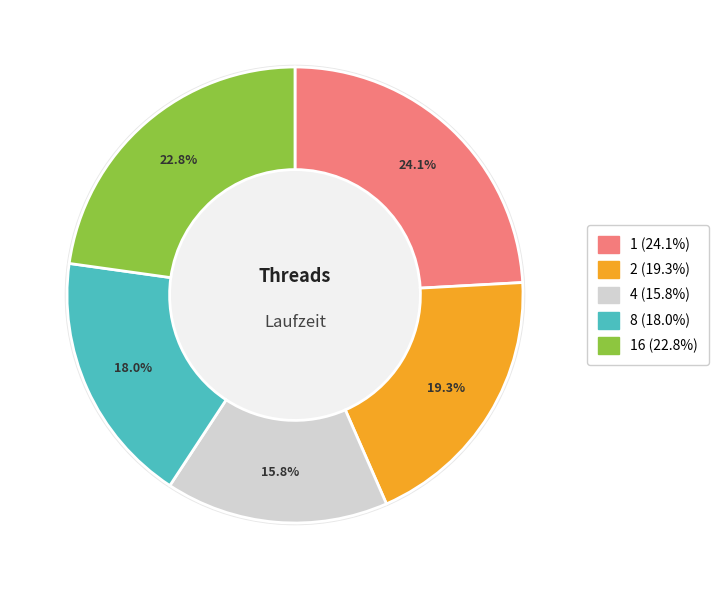

Which category has the biggest portion of the pie?

1